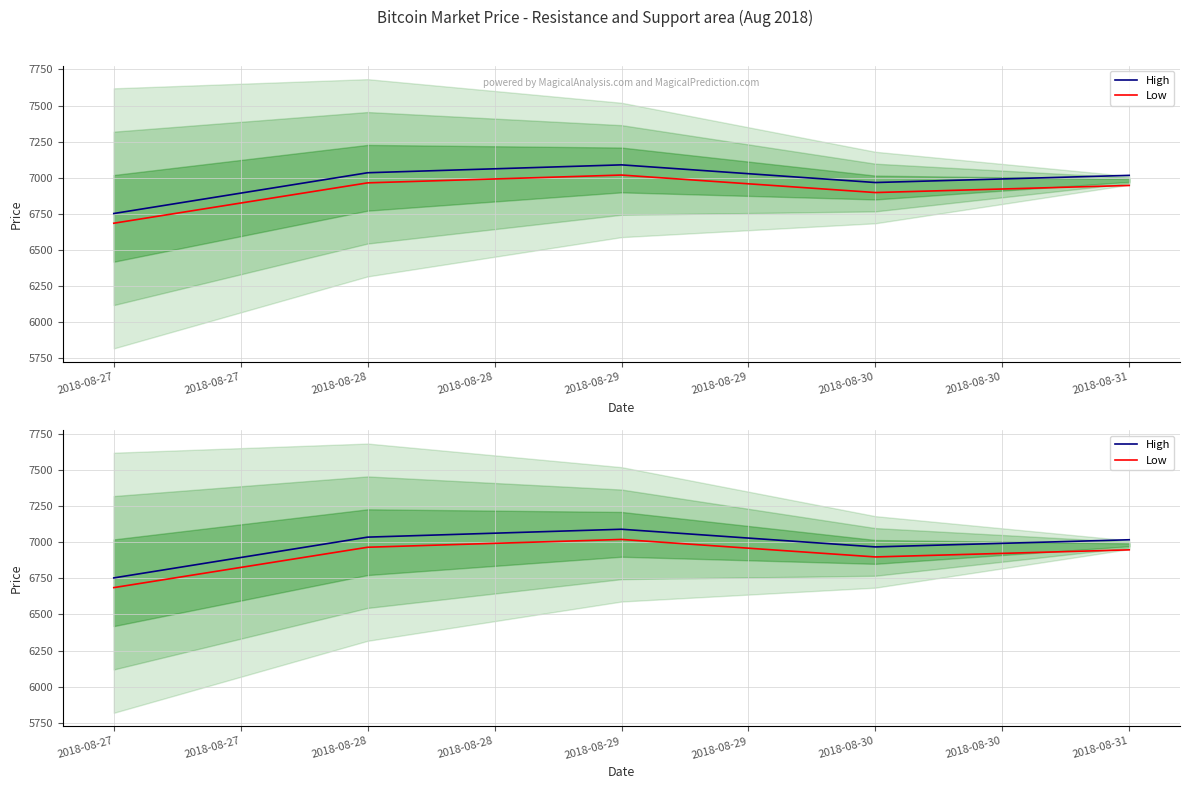

Rank the series by their average value, from highest to lowest.

High, Low